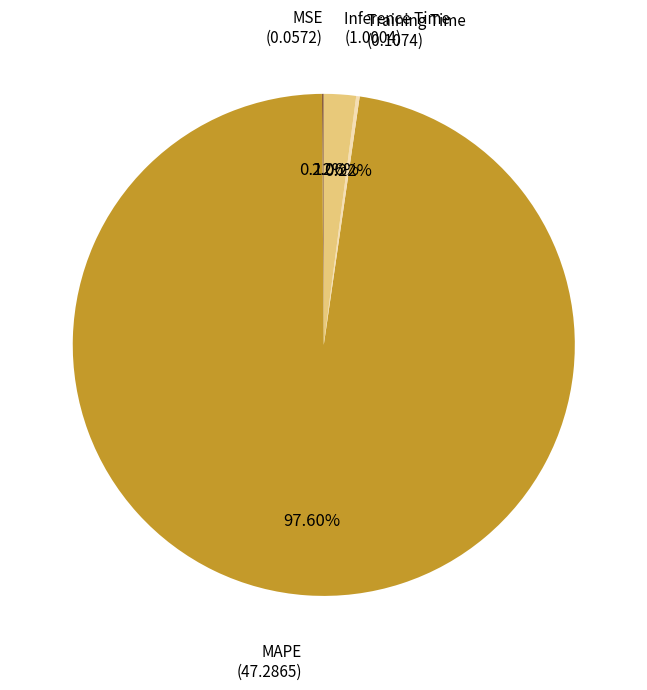

Between Inference Time and MAPE, which is larger?

MAPE